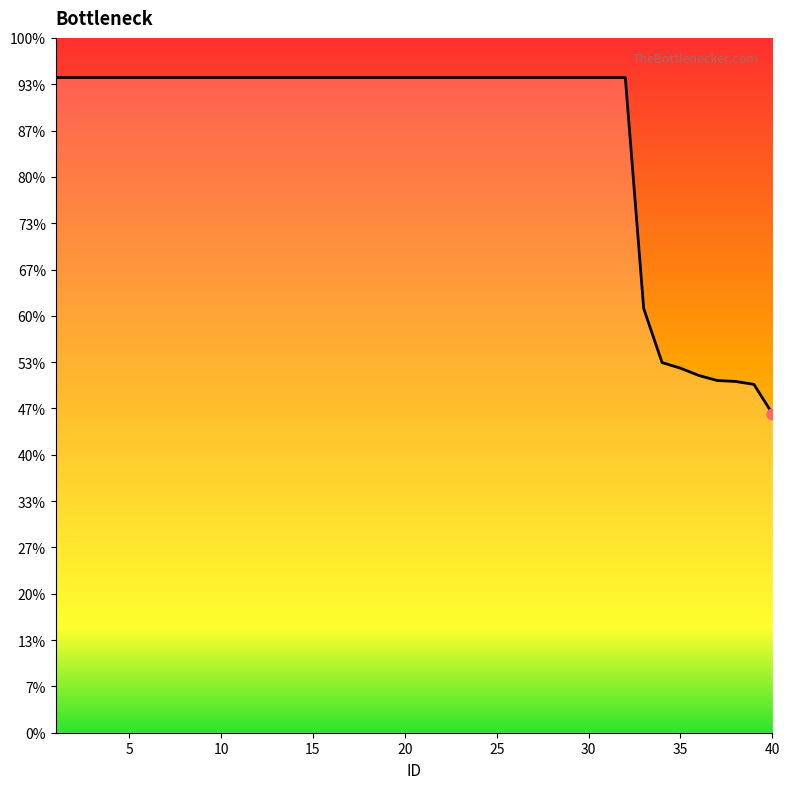

Is this an area chart (filled region under the line)?

Yes